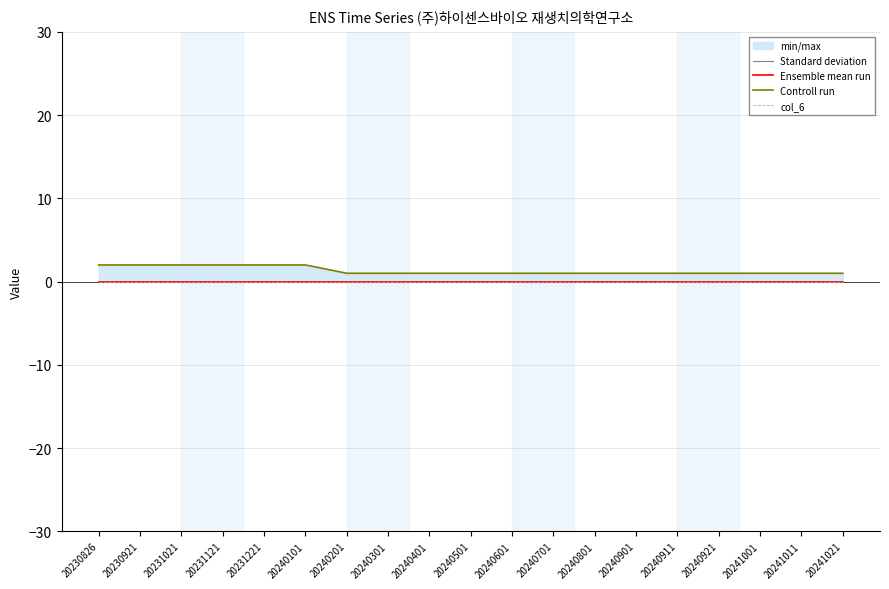

Is the value of Controll run at 20231021 greater than the value of Ensemble mean run at 20241001?

Yes